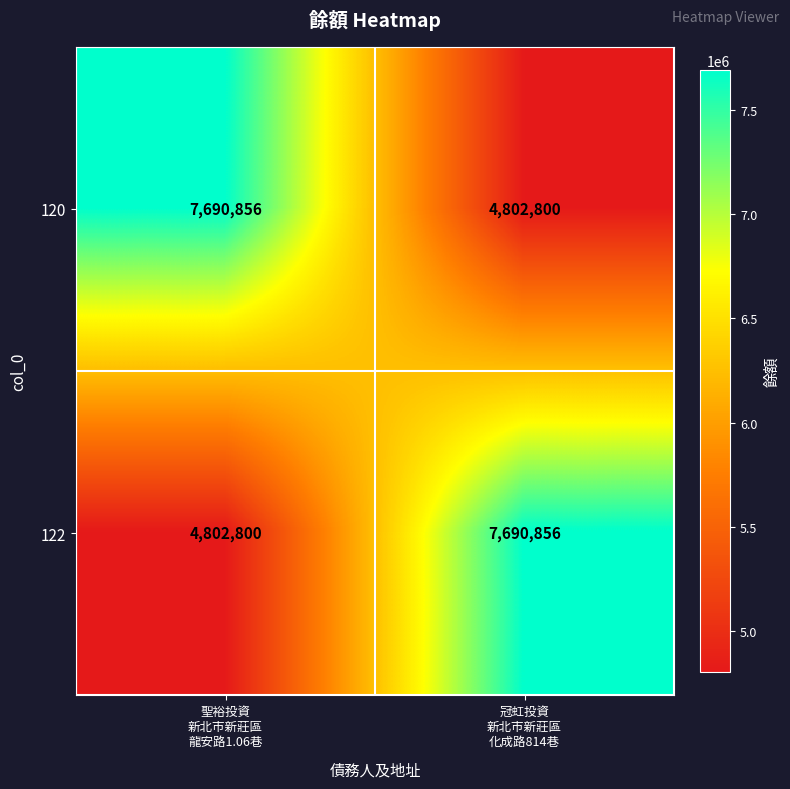

What is the difference between the maximum and minimum values in the 122 series?

2888056